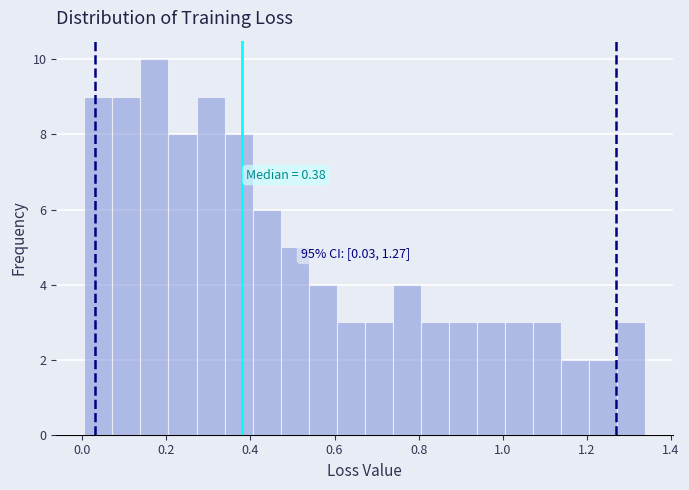

Read against the x-axis, roughly where is the centre of the tallest bar?

0.18